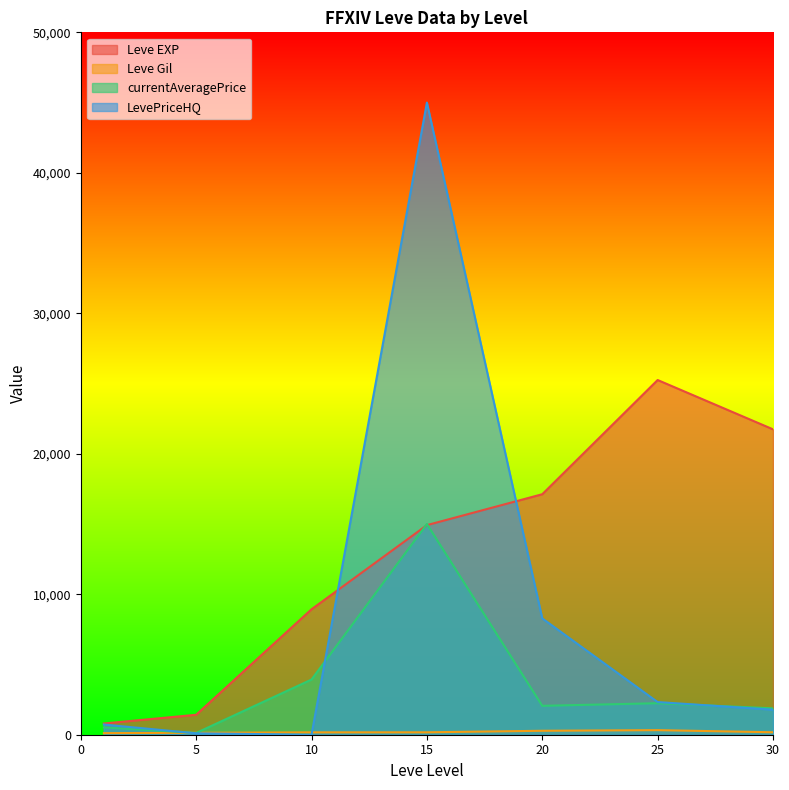

What is the total value across all series at 15?

75092.0